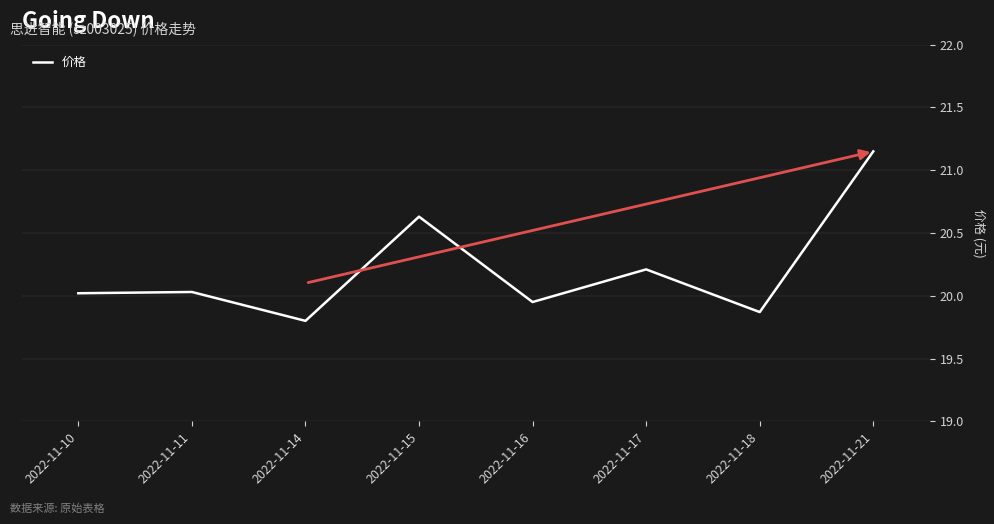

How many interior local valleys (lower than both neighbors) does the data have?

3